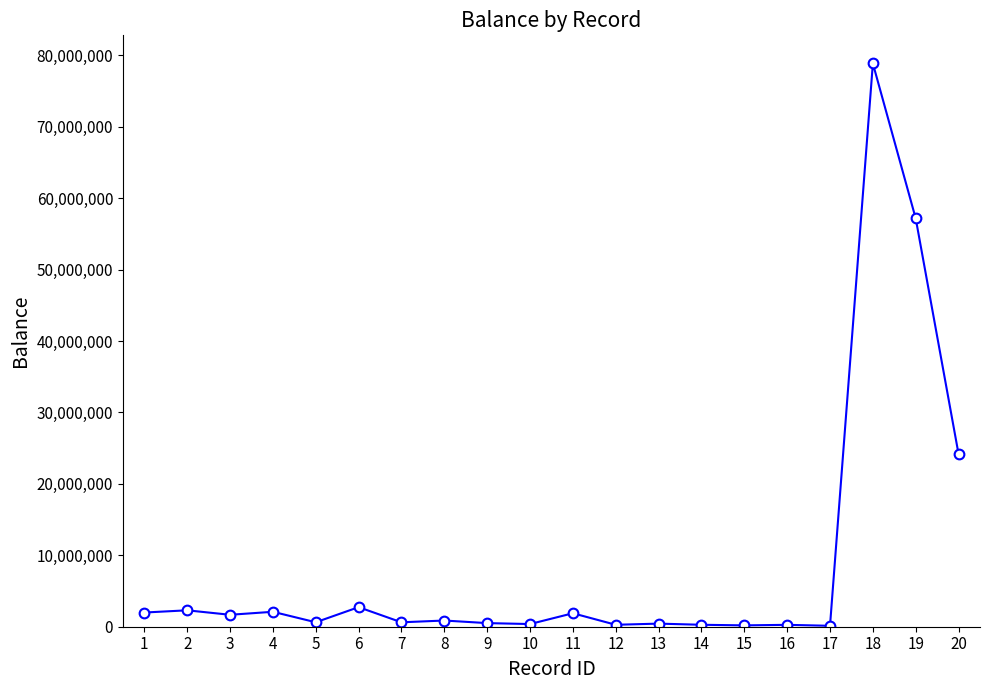

True or false: there are more than 0 points higher than both neighbors.

True